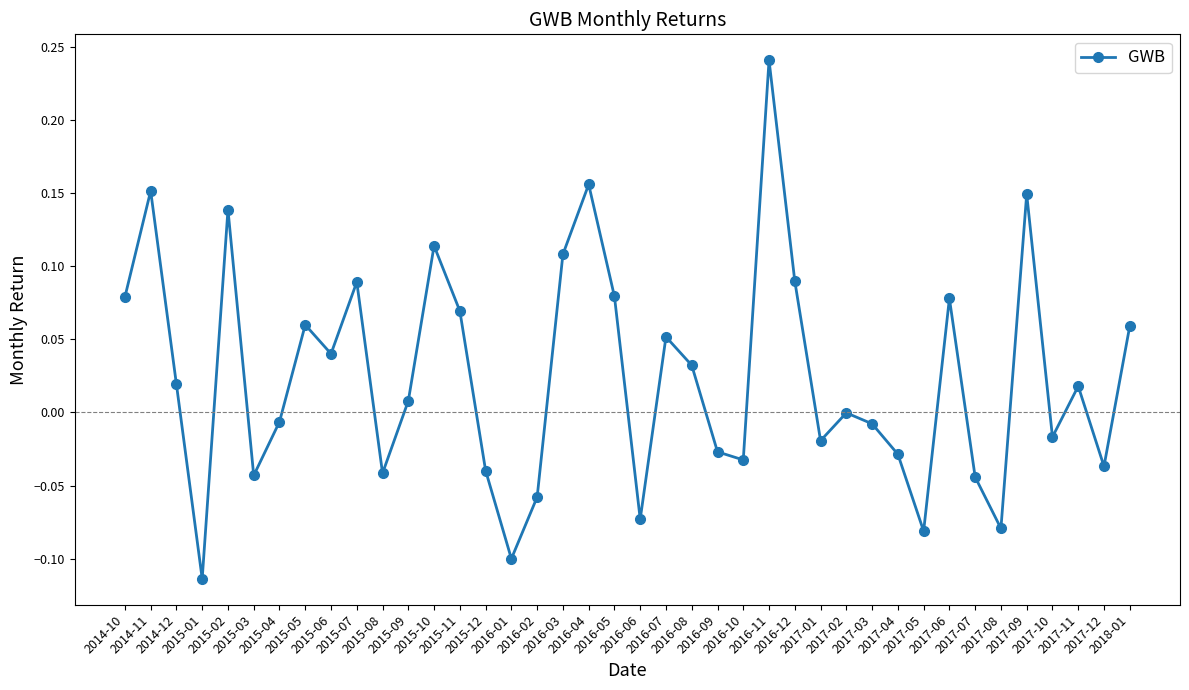

How many data points does each series have?

40